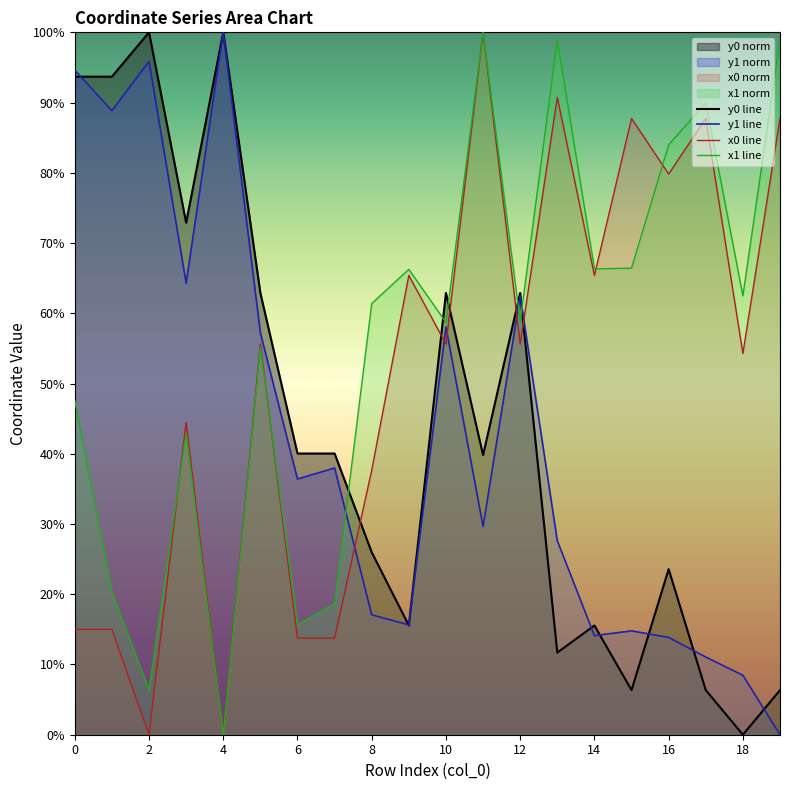

Which category has the lowest value in the y1 line series?

19